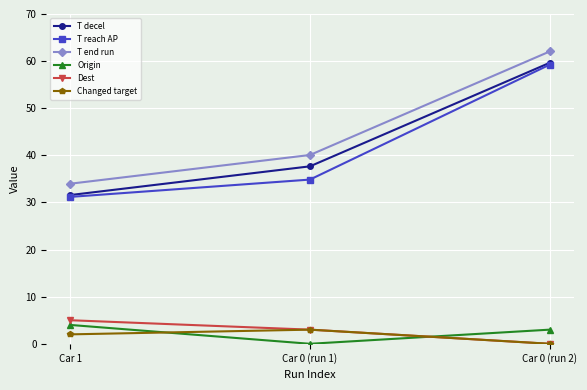

The T decel series shows 21.9 at Car 1. True or false?

False